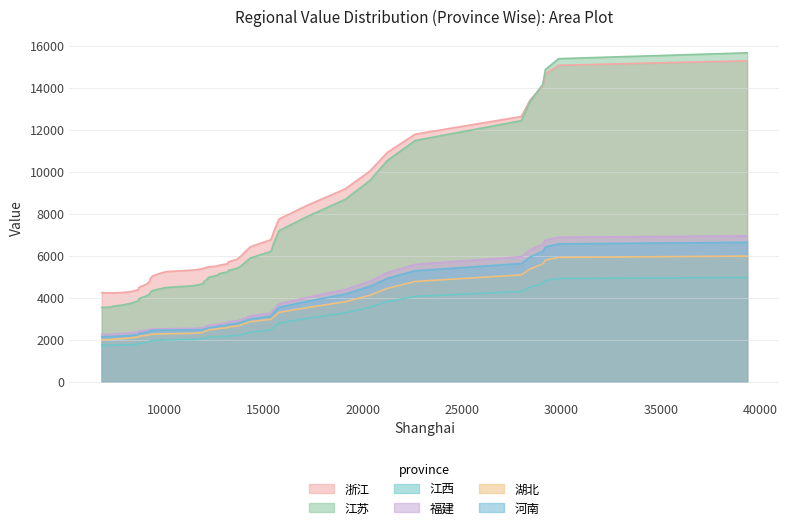

Which series has the largest range (max minus min)?

江苏